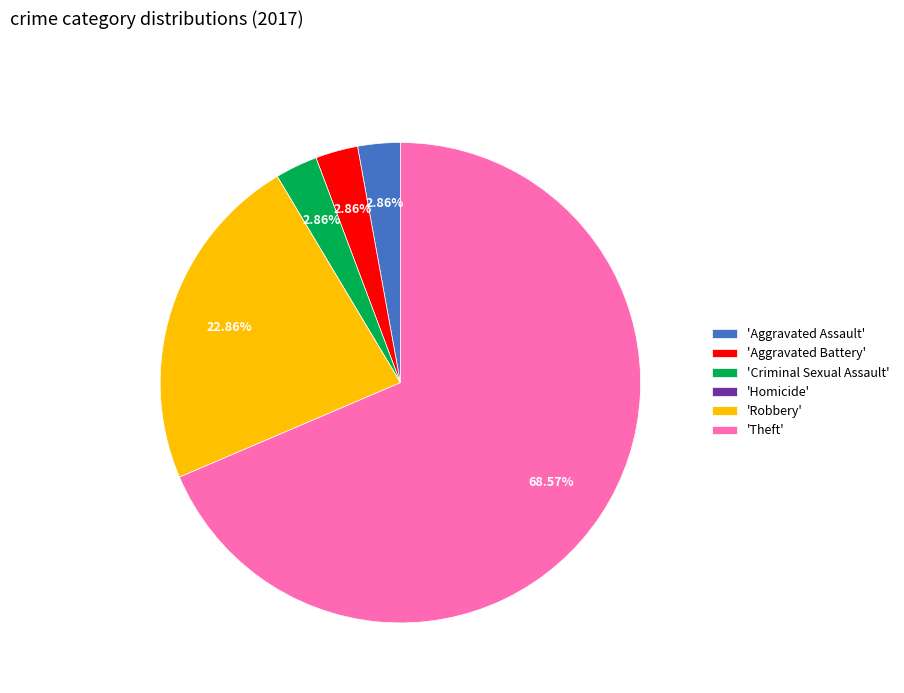

What is the largest slice in the pie chart?

'Theft'